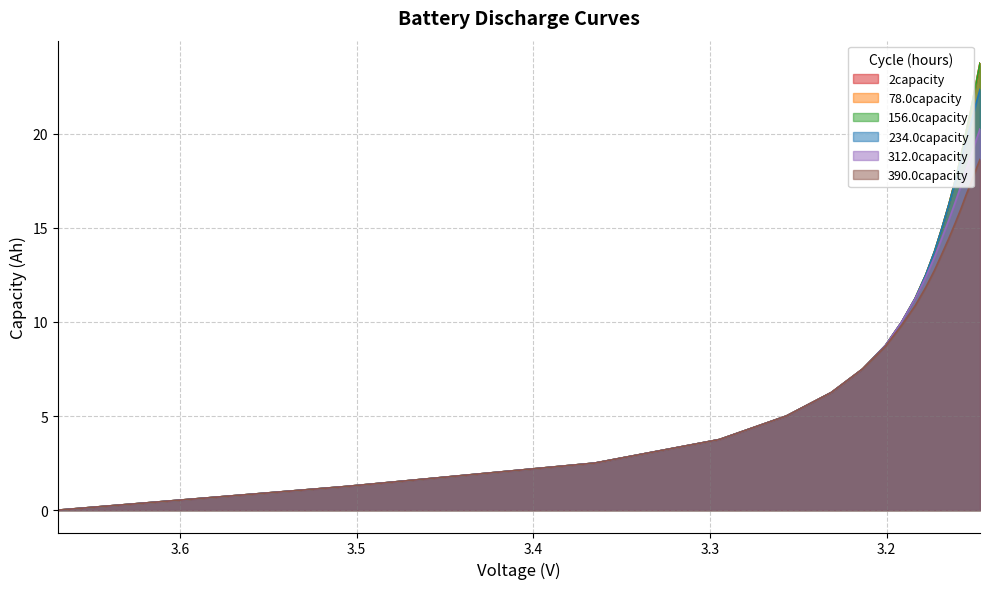

Which category has the lowest value across all series?

3.669